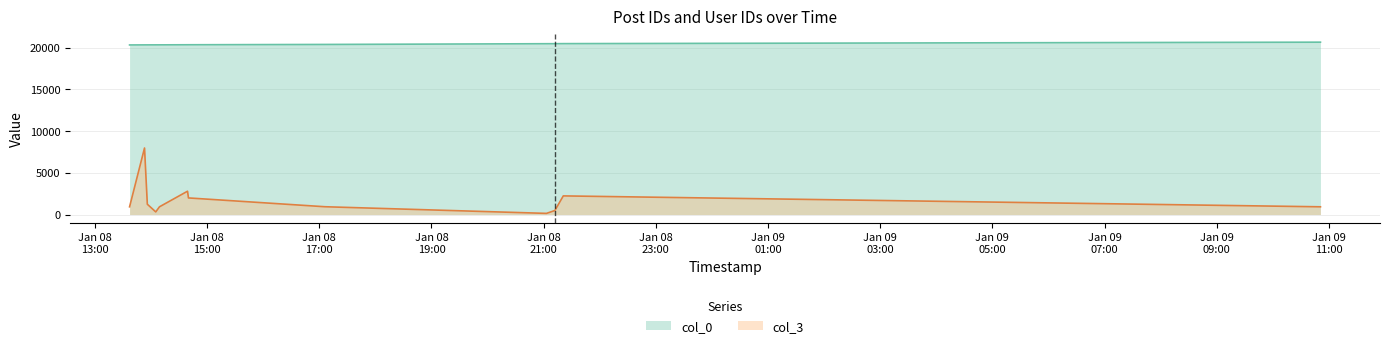

Does the chart display data point markers on the line(s)?

No